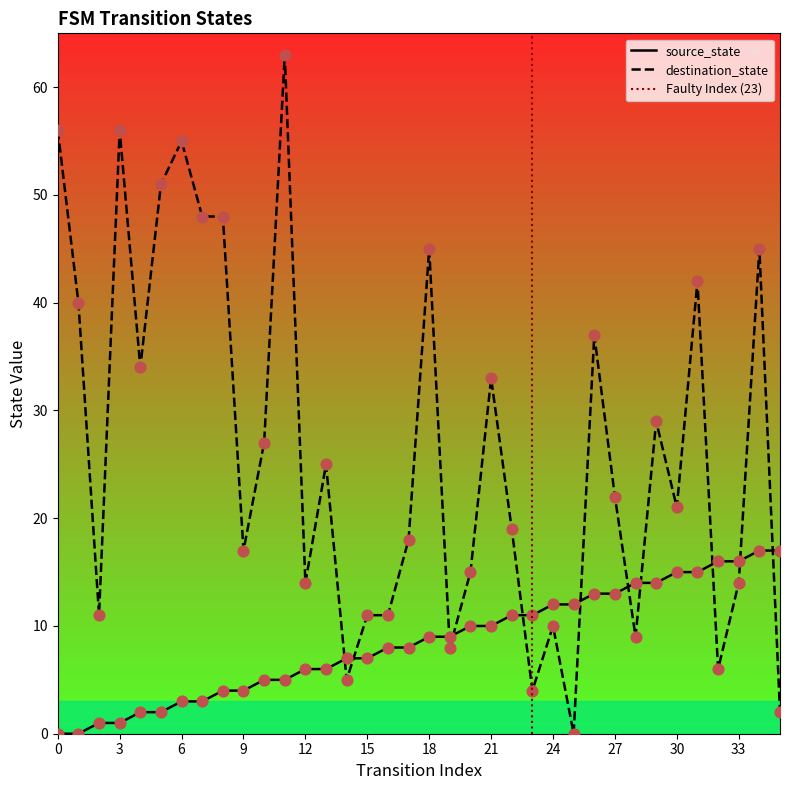

Which series has the widest spread of Y values?

destination_state